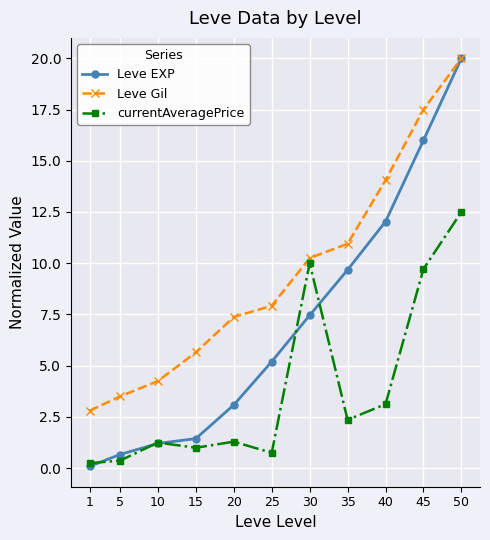

Does the chart have visible grid lines?

Yes